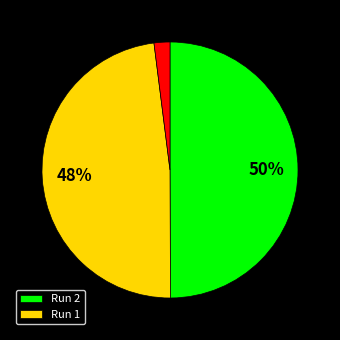

To the nearest percent, what is the difference between the largest and smallest slice percentages?

48%